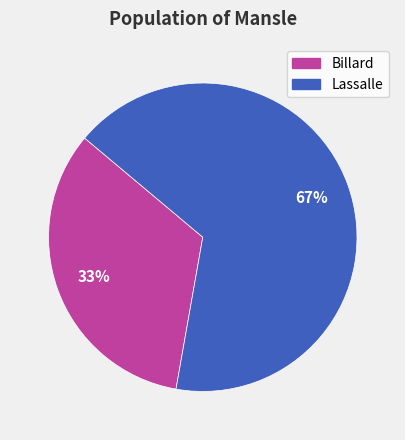

To the nearest percent, what is the average slice percentage?

50%